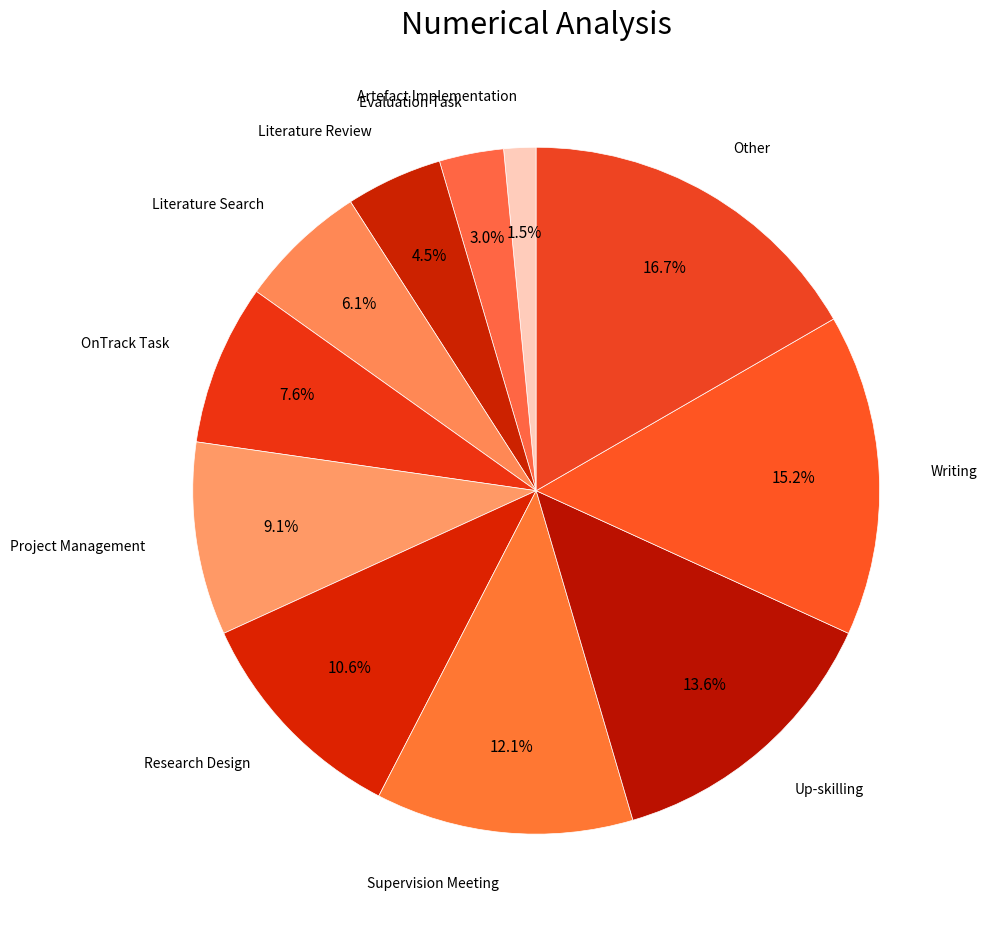

What is the smallest slice in the pie chart?

Artefact Implementation